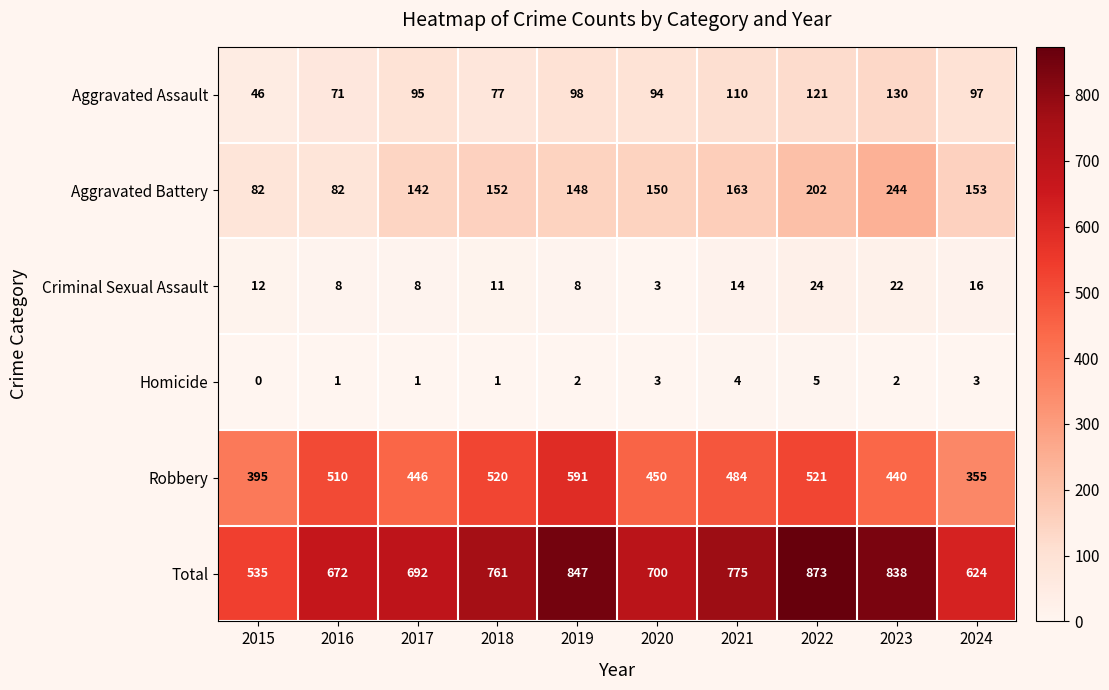

Where is Robbery nearest to the value 473?

2021